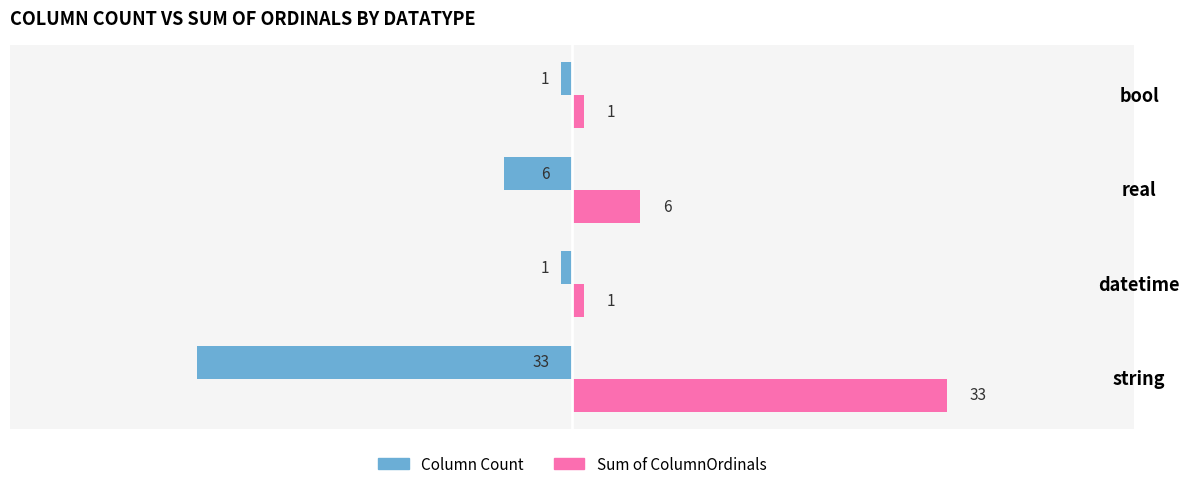

Is it true that Sum of ColumnOrdinals equals 6 at real?

True